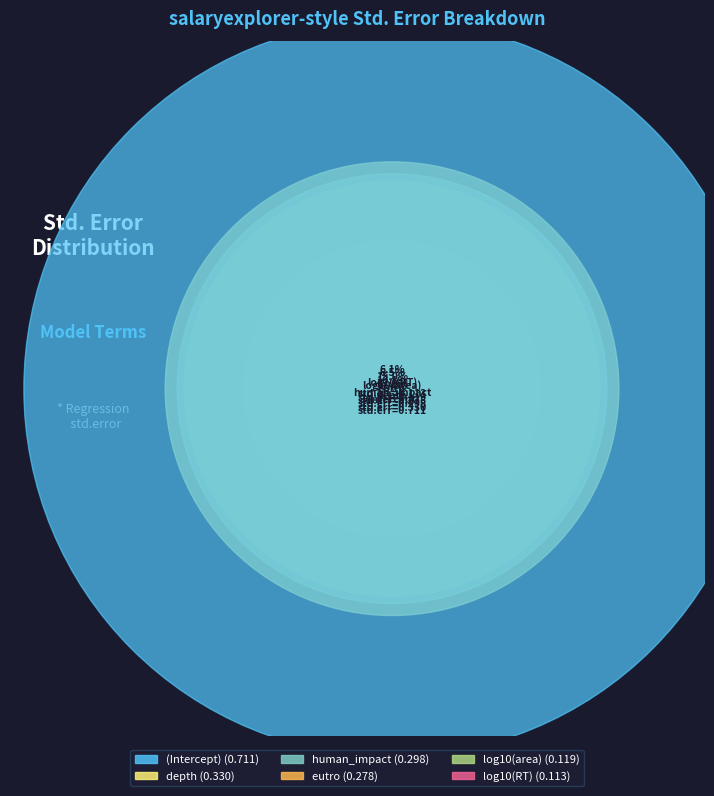

True or false: human_impact accounts for 16% of the total.

True